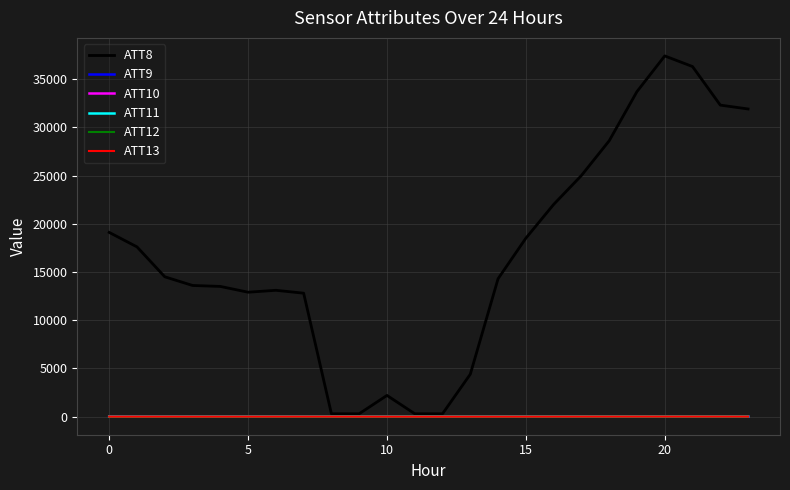

Which series has the widest spread of values?

ATT8